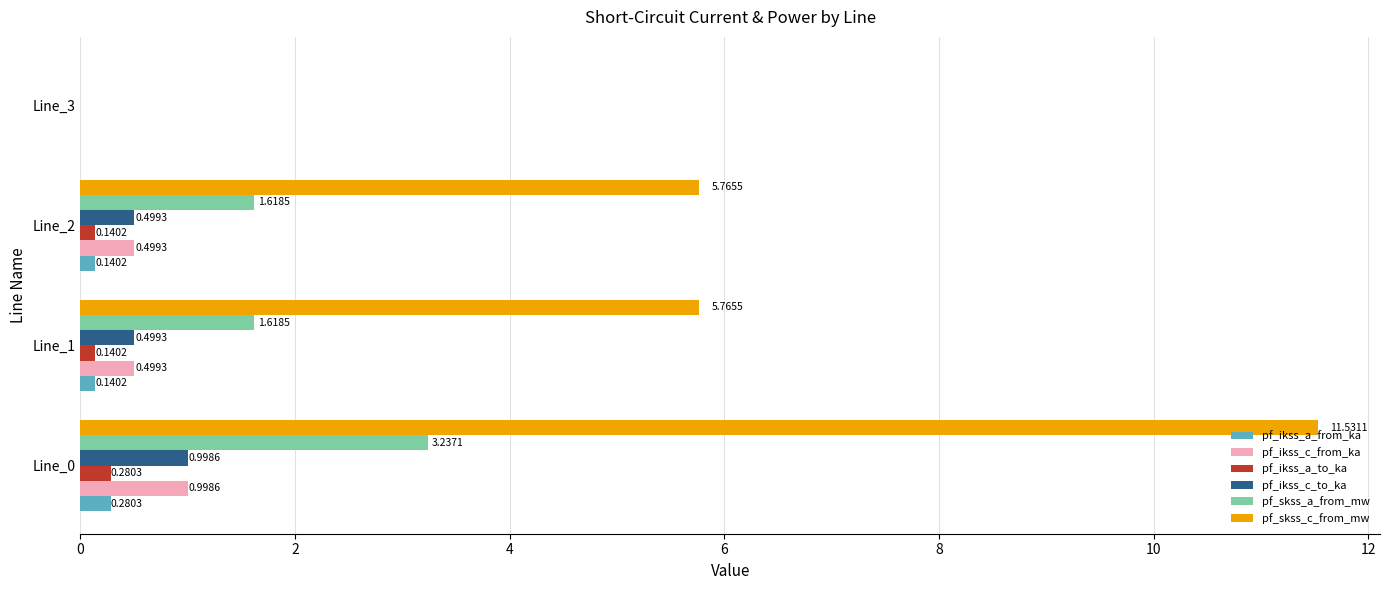

Which series has the largest total across all categories?

pf_skss_c_from_mw